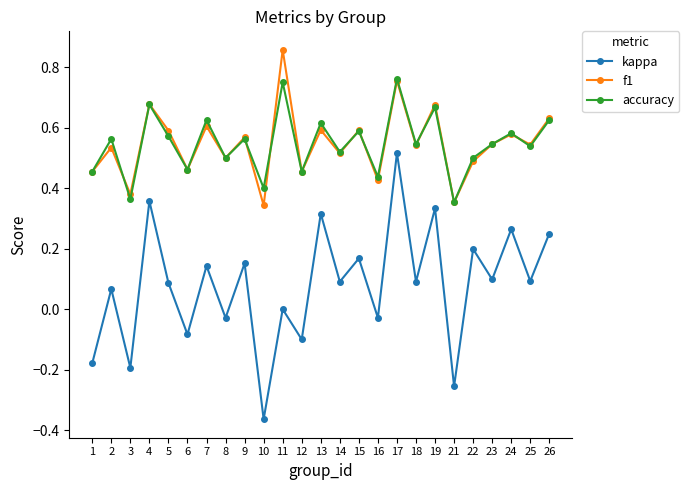

Does the chart have visible grid lines?

No